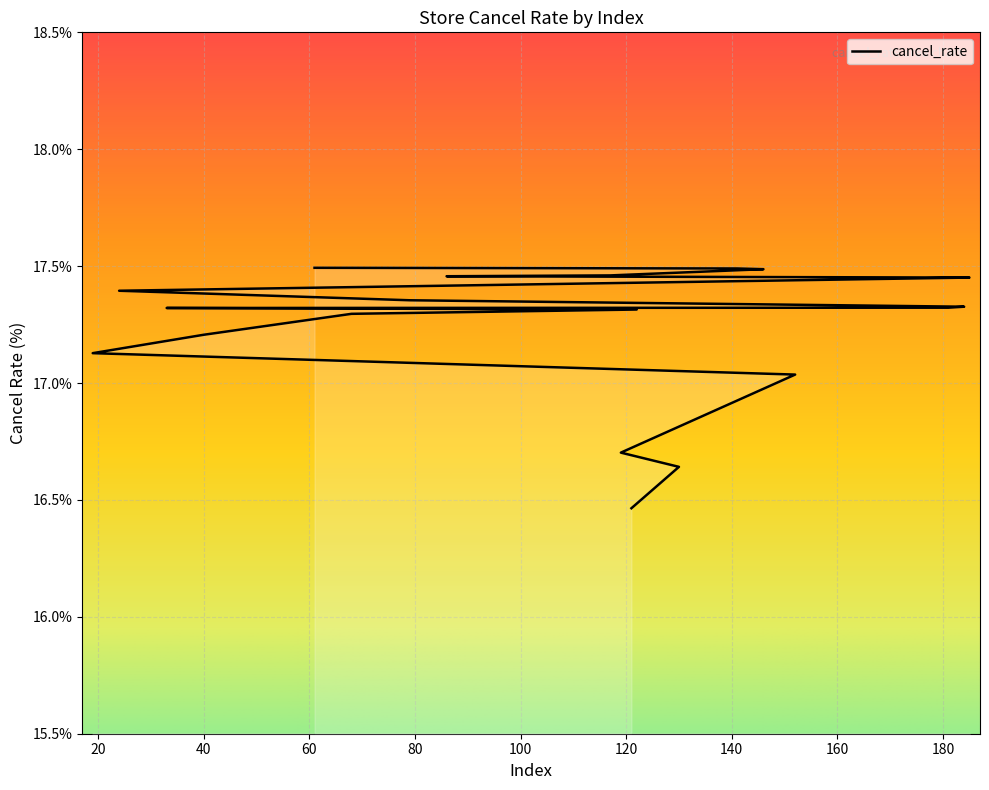

What is the label of the 17th point from the left?

117